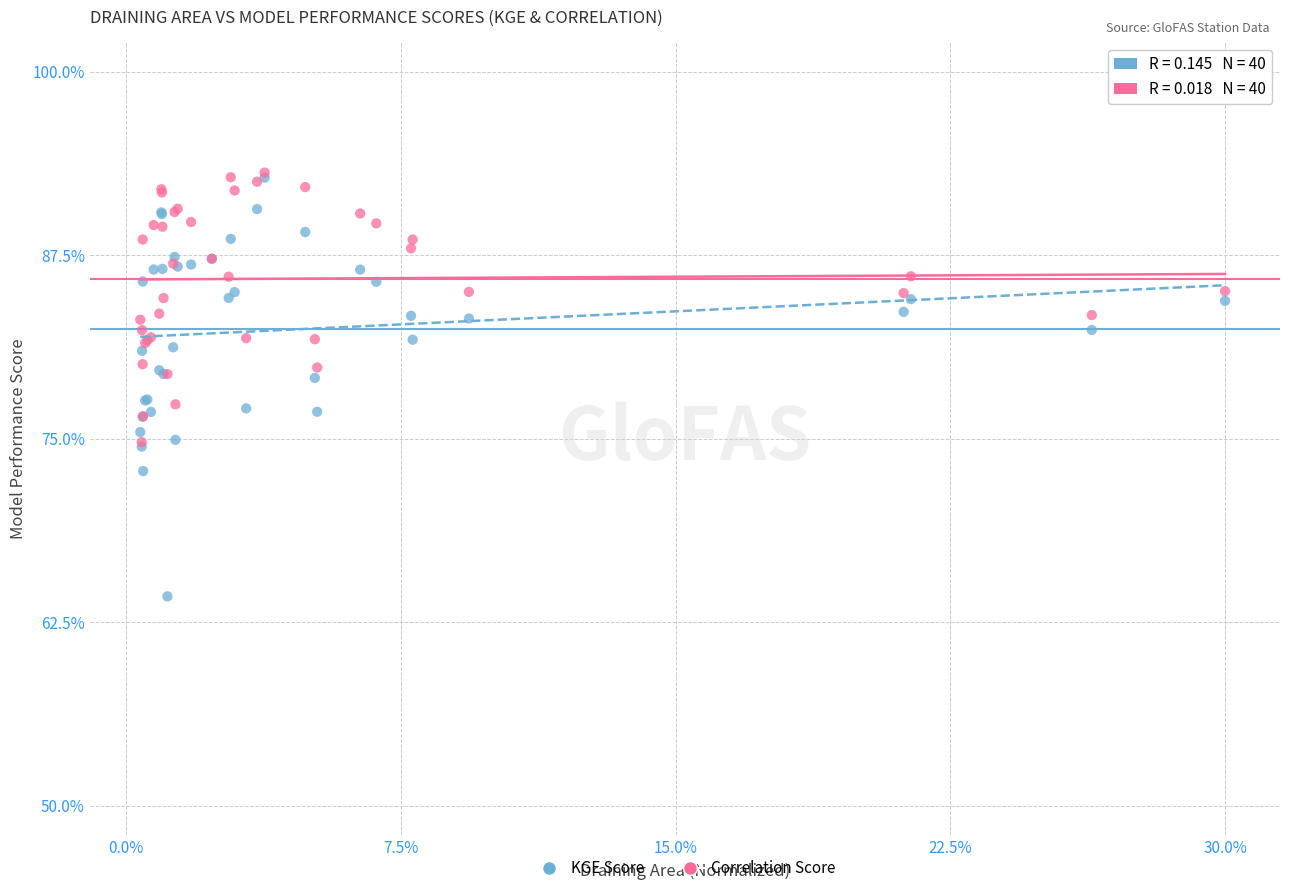

Which series contains the lowest Y value?

KGE Score